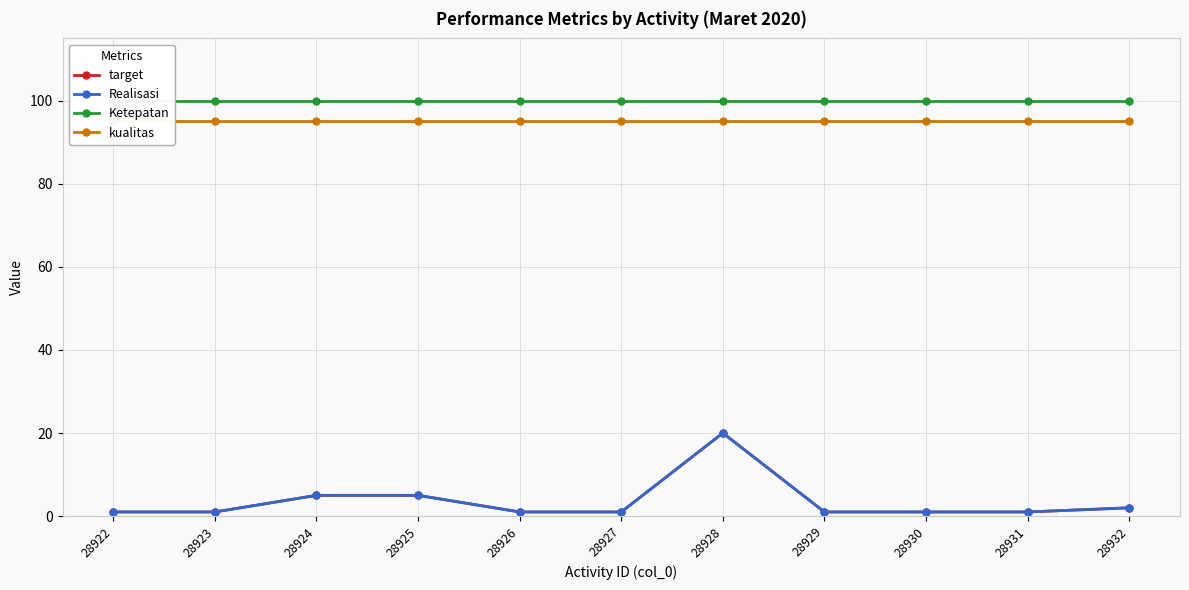

What is the difference between the second highest and minimum values in the Realisasi series?

4